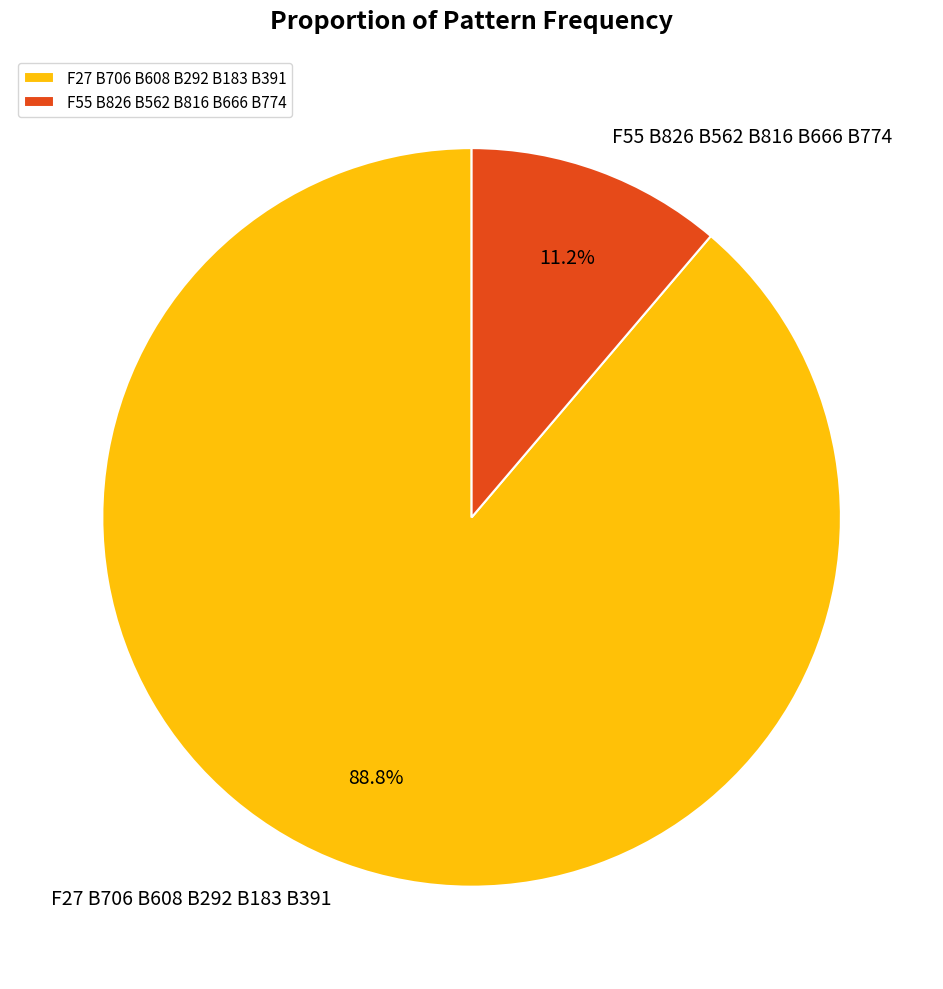

What percentage is the F55 B826 B562 B816 B666 B774 slice, to the nearest percent?

11%